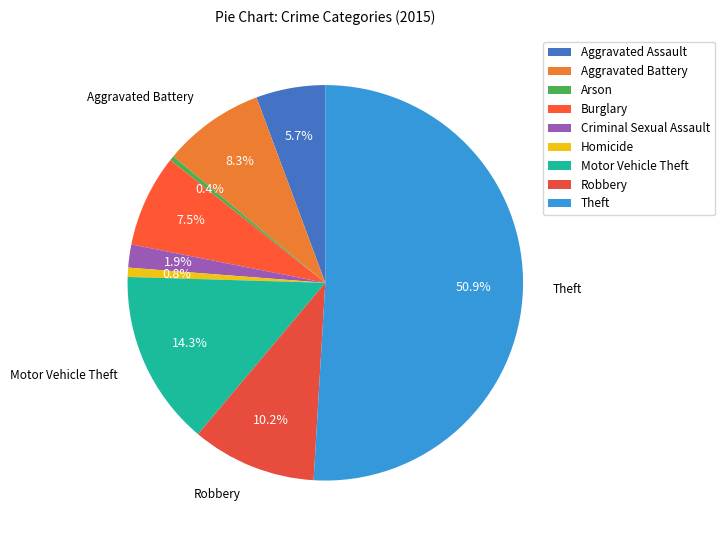

What is the majority slice?

Theft